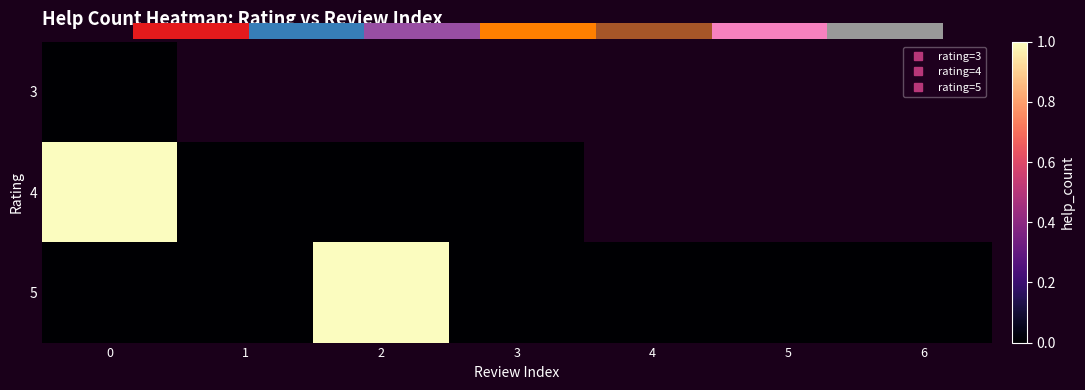

The value of 5 at 5 is 0.0. True or false?

True